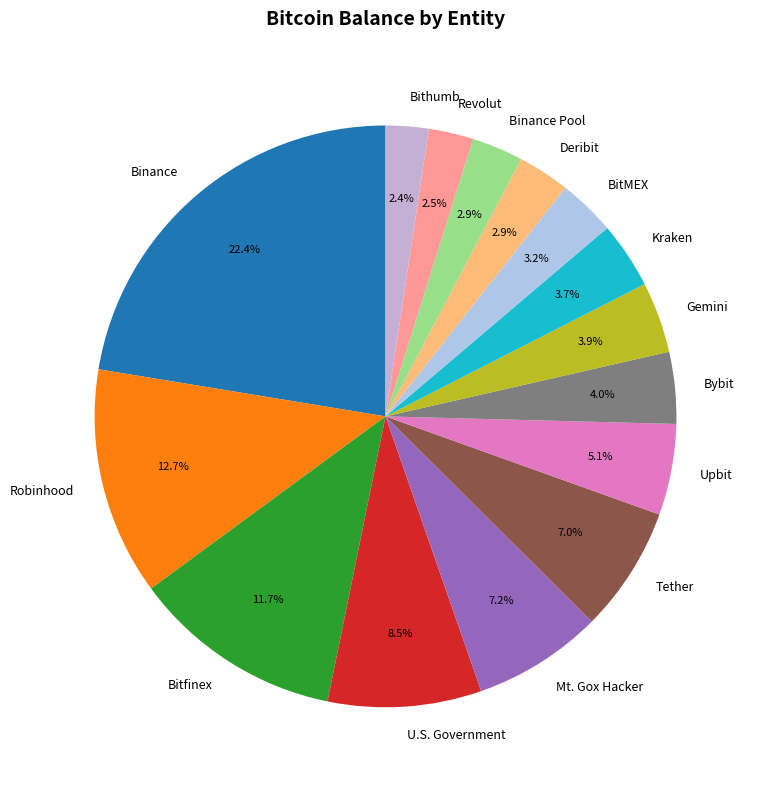

Do U.S. Government and Mt. Gox Hacker together represent more than half of the pie?

No